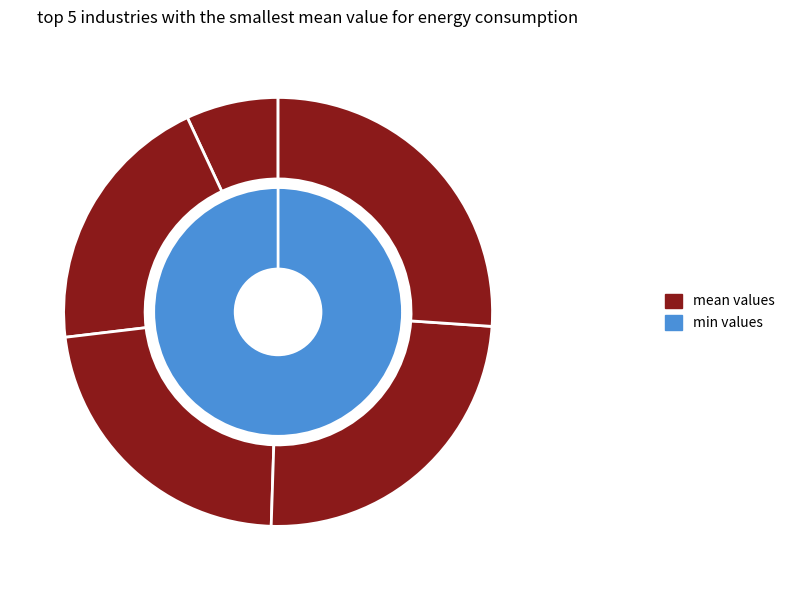

Is the sum of Primäraluminiumelektrolyse and Glasindustrie gesamt greater than half?

No